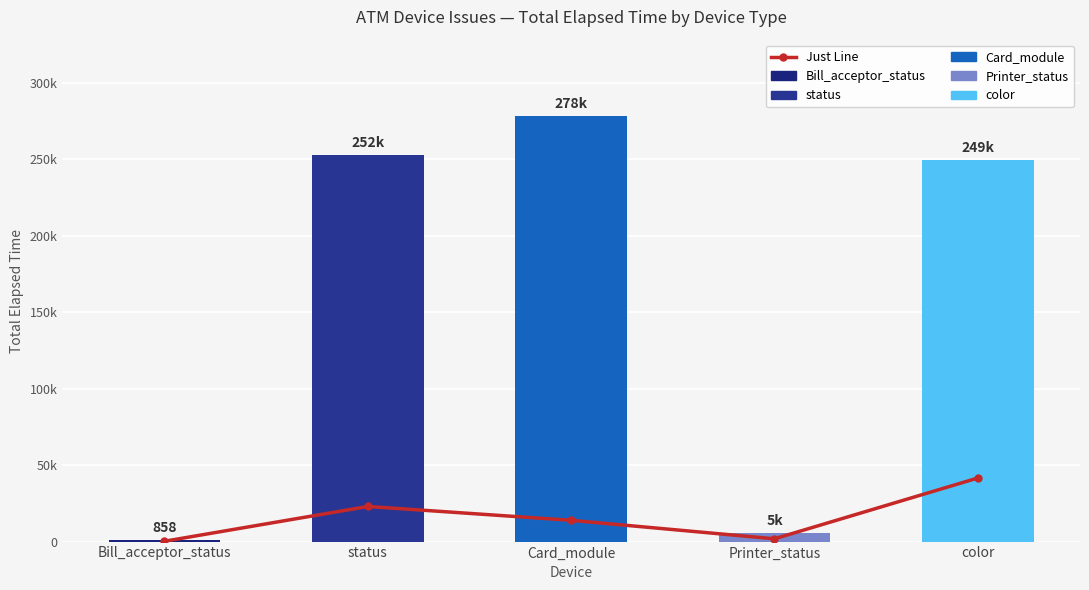

What is the label of the 4th bar from the right?

status